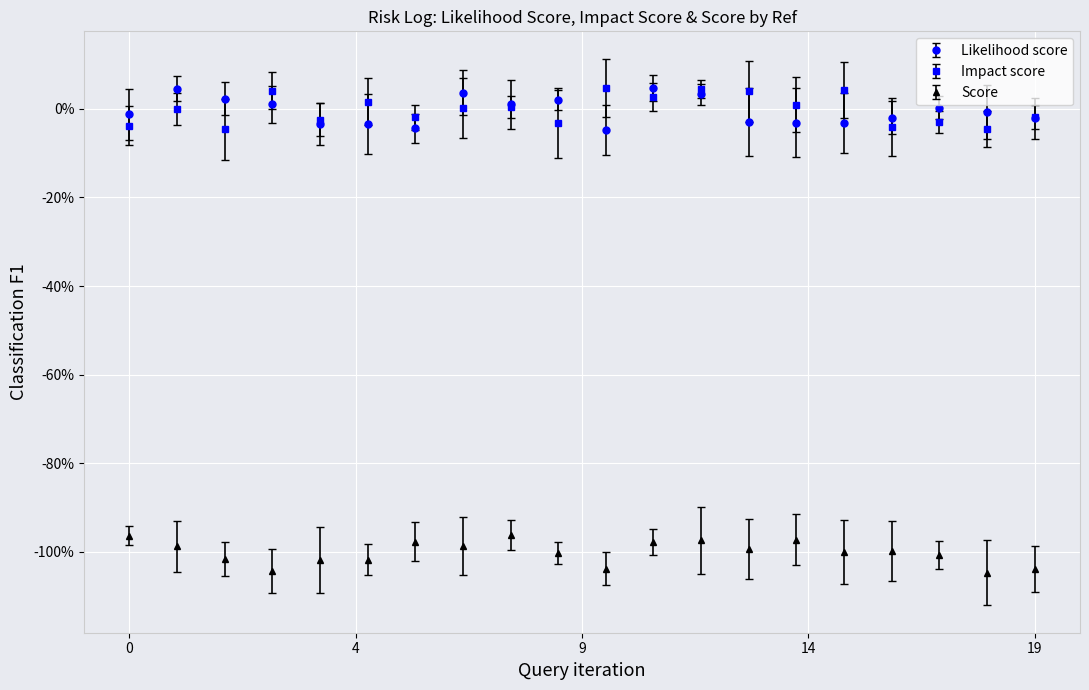

What are all the series names shown in the legend?

Likelihood score, Impact score, Score